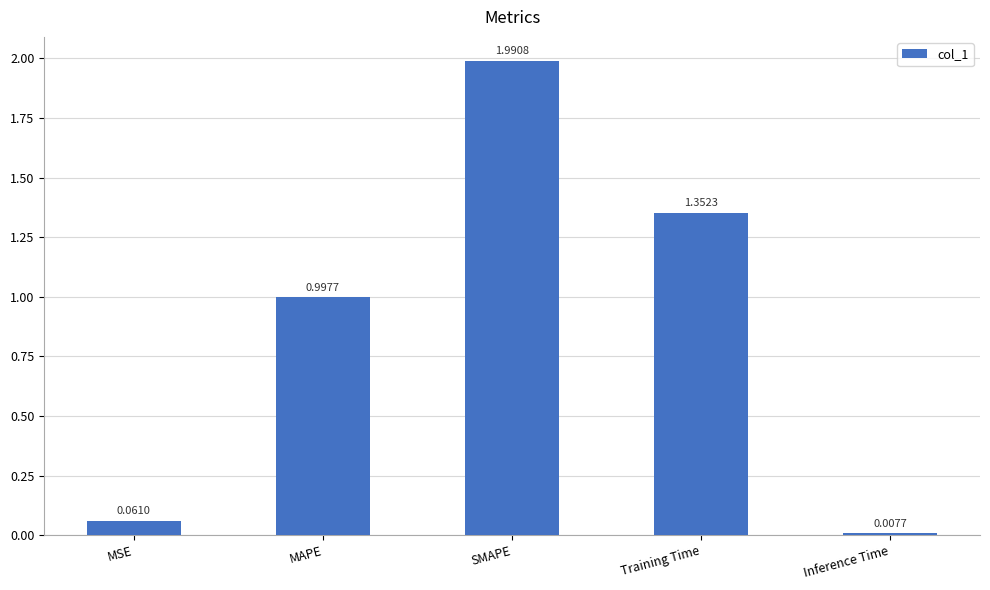

List the labels in order of value, largest first.

SMAPE, Training Time, MAPE, MSE, Inference Time